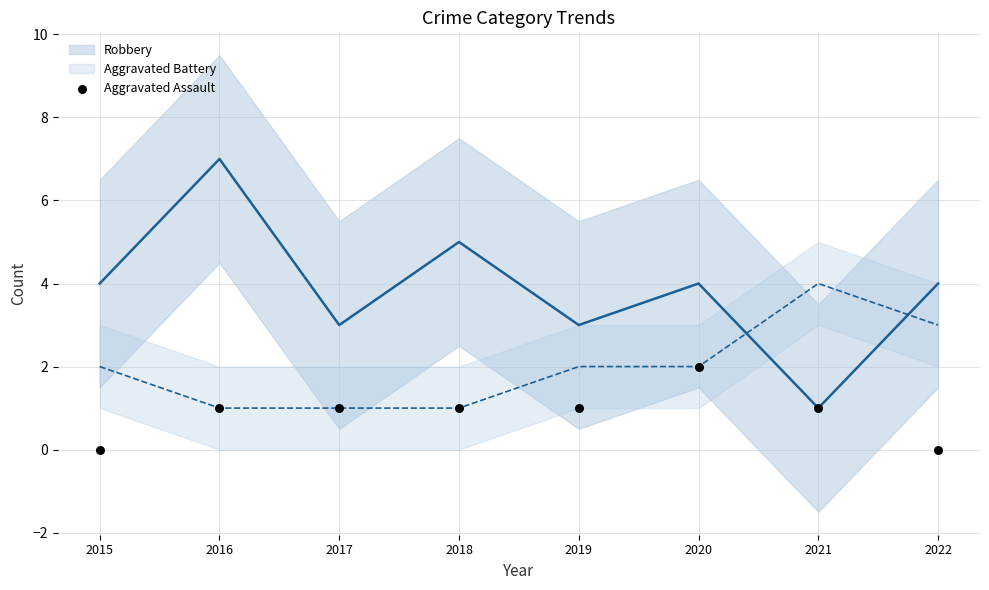

What is the range of X values (max minus min)?

7